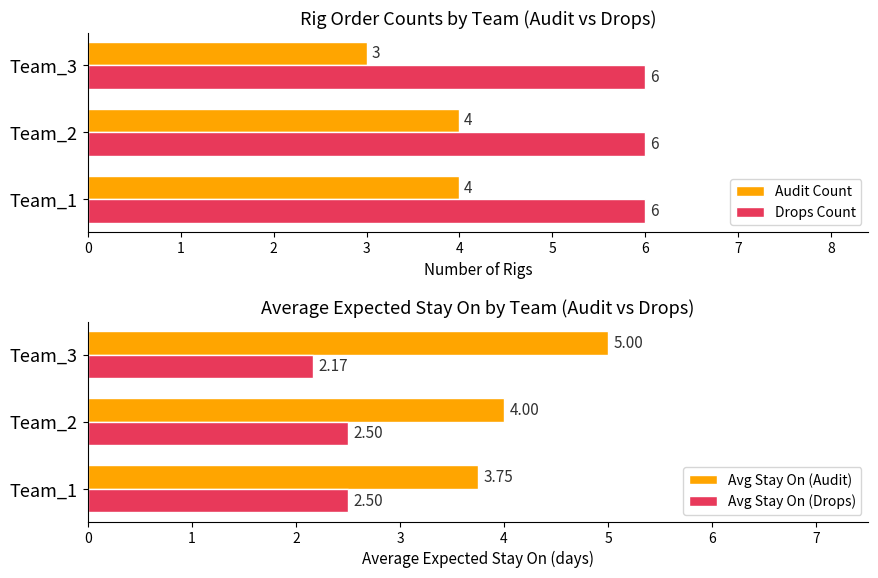

What is the lowest value of the Drops Count series?

6